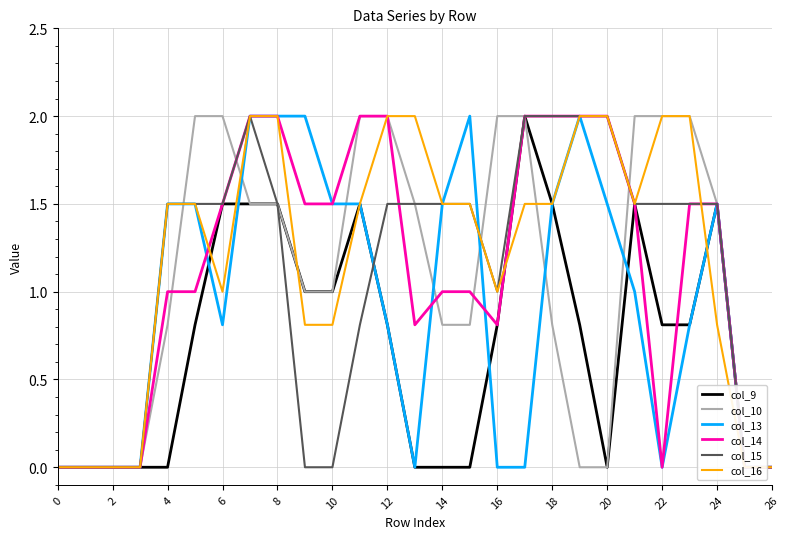

What is the highest value of the col_13 series?

2.0